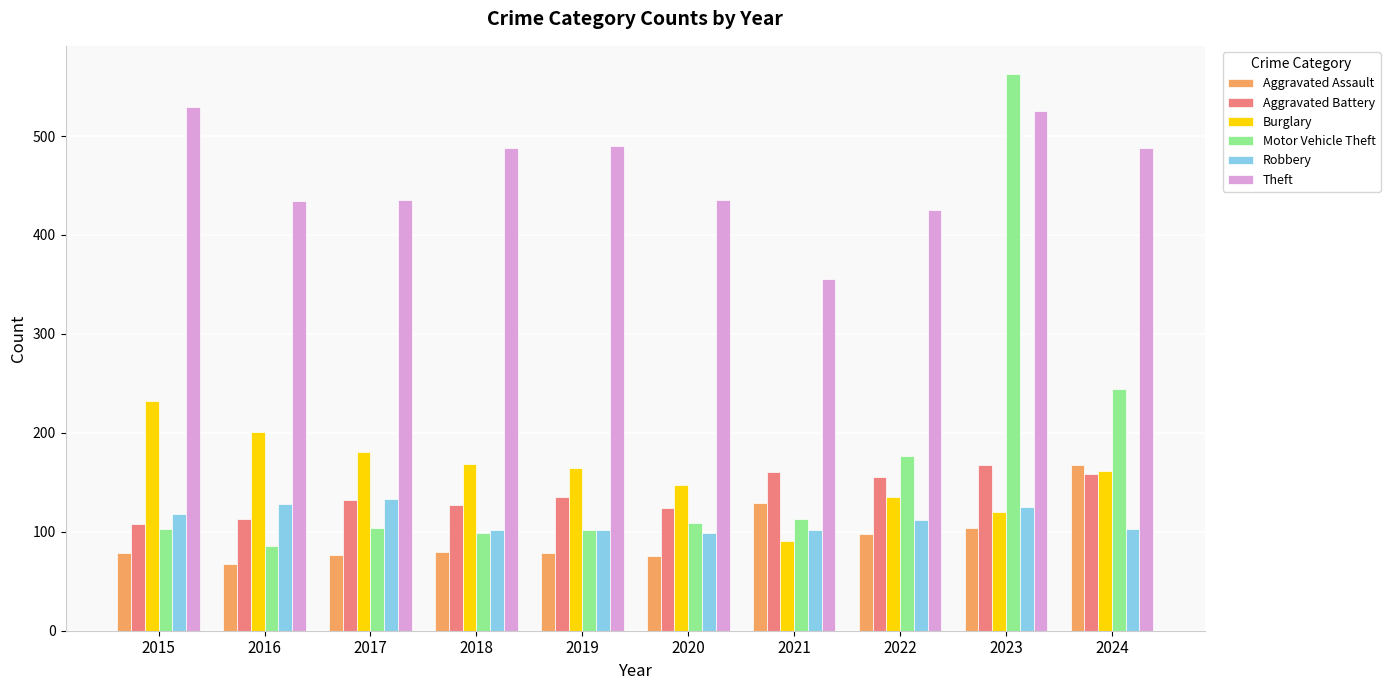

Which series has the widest spread of values?

Motor Vehicle Theft